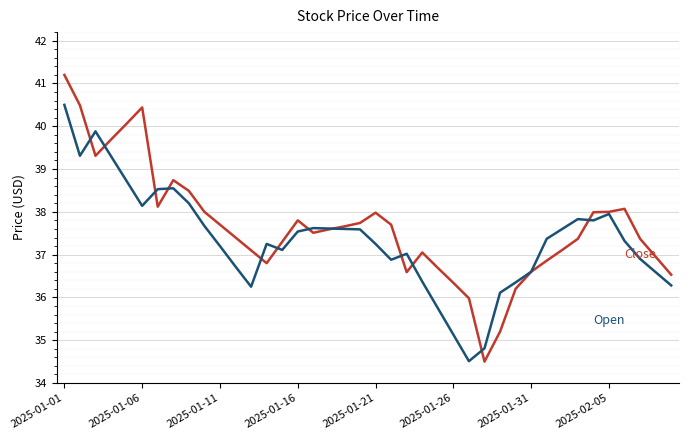

What is the greatest value displayed?

41.2